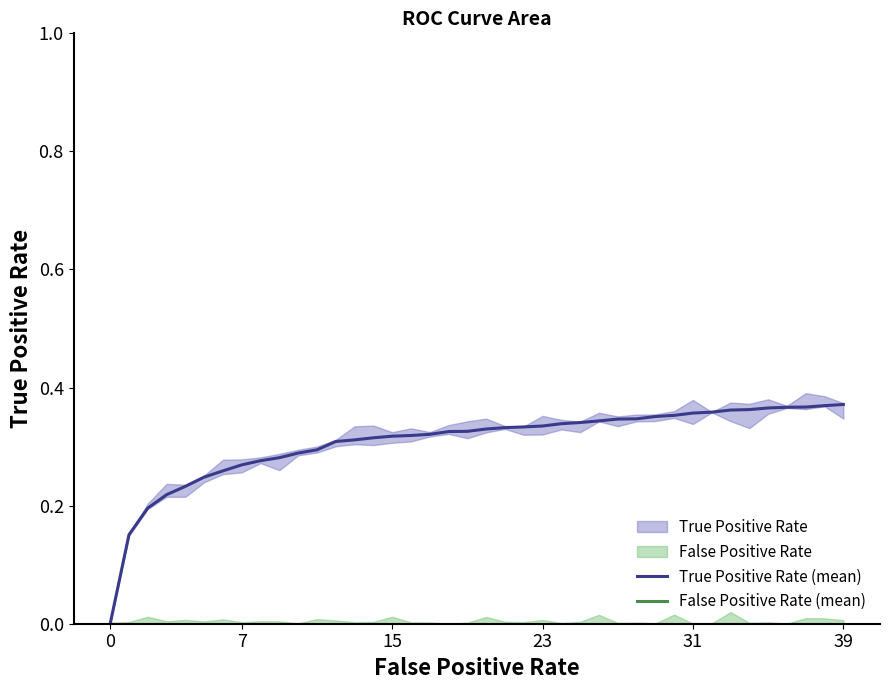

What is the total value across all series at 6?

0.3